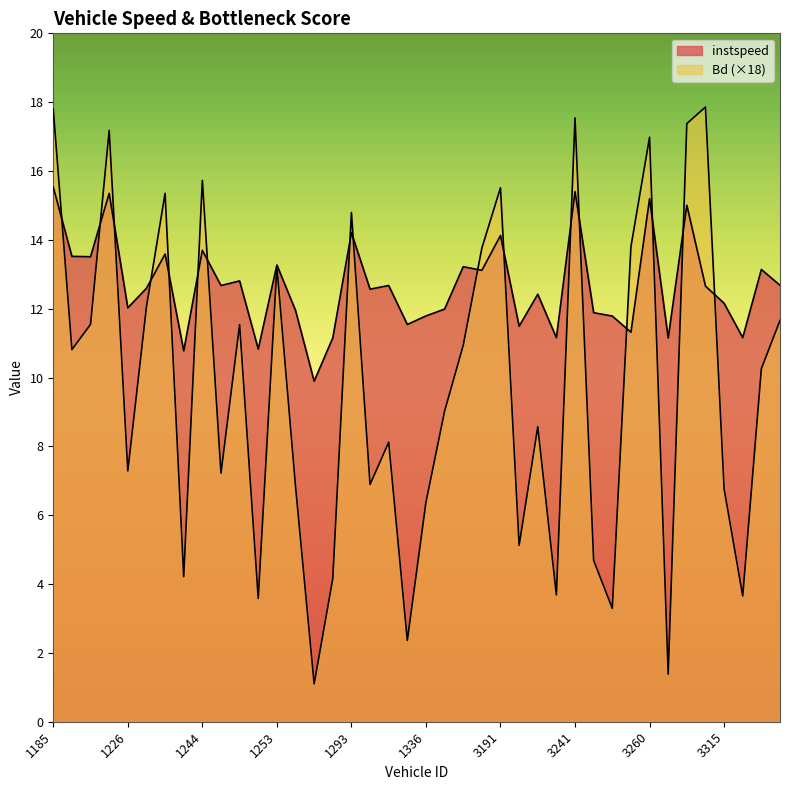

How many interior local peaks does the Bd series have?

12